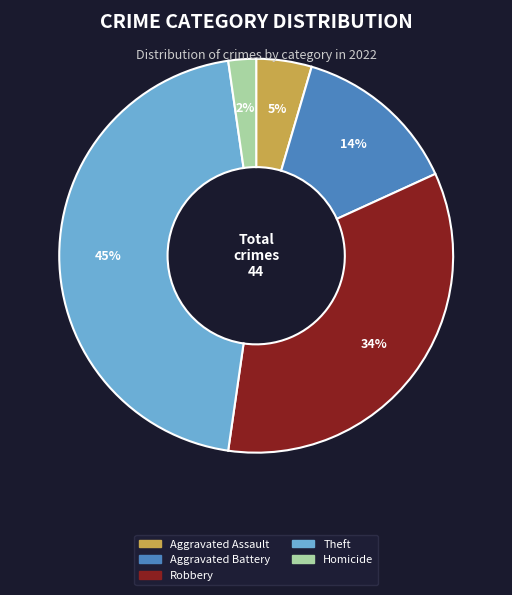

Is there any slice that represents more than half of the pie?

No